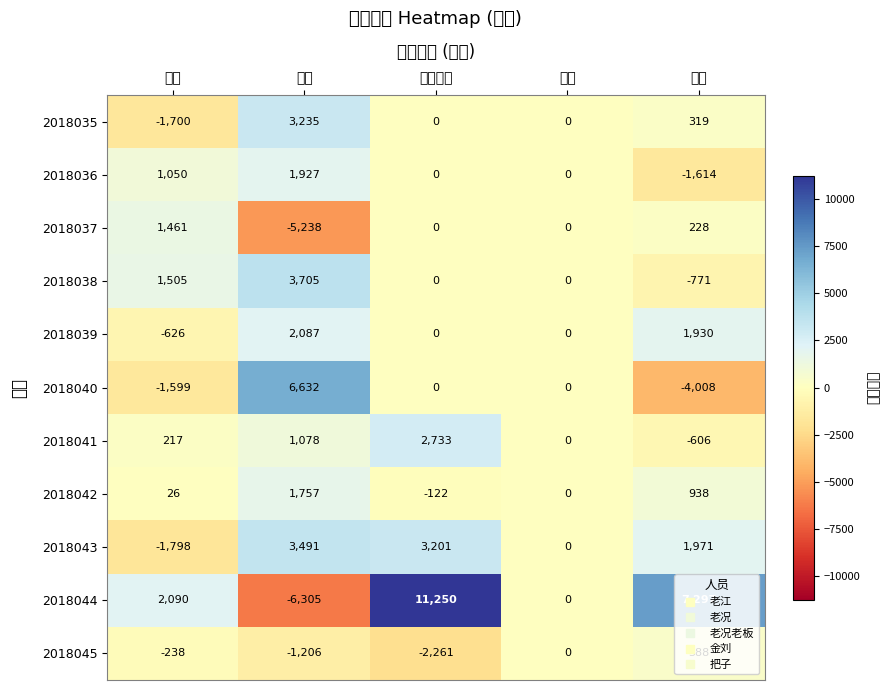

At 把子, list the series in order from smallest to largest.

2018040, 2018036, 2018038, 2018041, 2018037, 2018035, 2018045, 2018042, 2018039, 2018043, 2018044